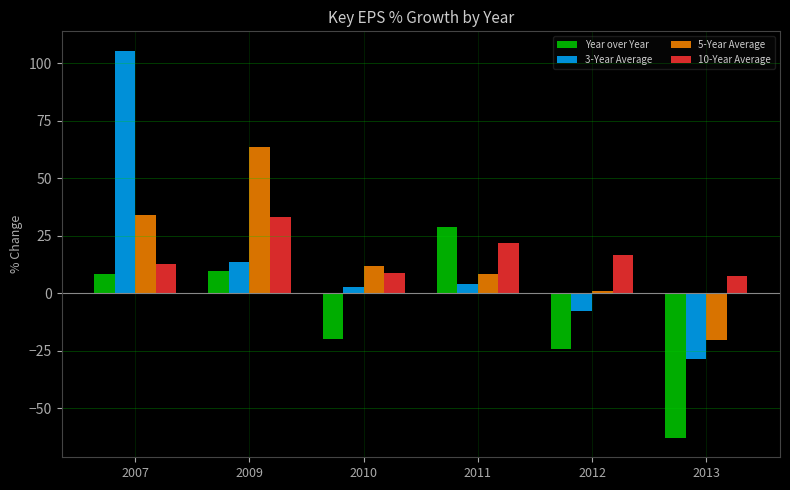

What is the difference between the highest and lowest values at 2009?

54.1